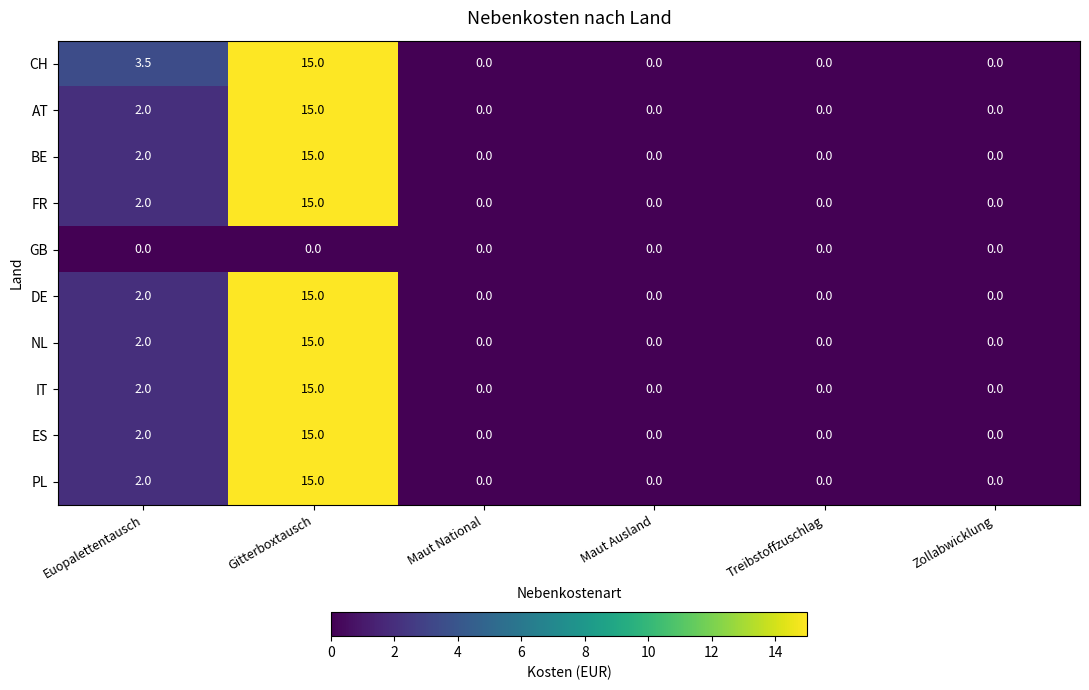

How many data points does each series have?

6